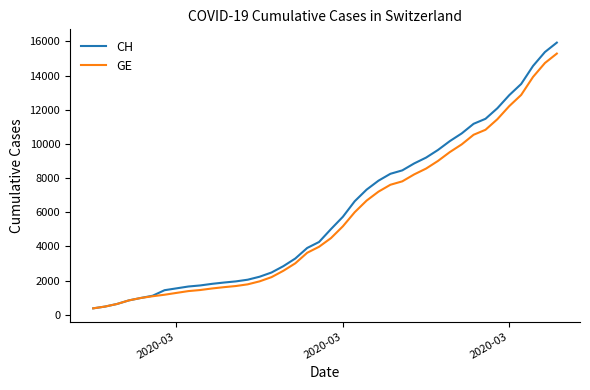

Which series has the largest range (max minus min)?

CH